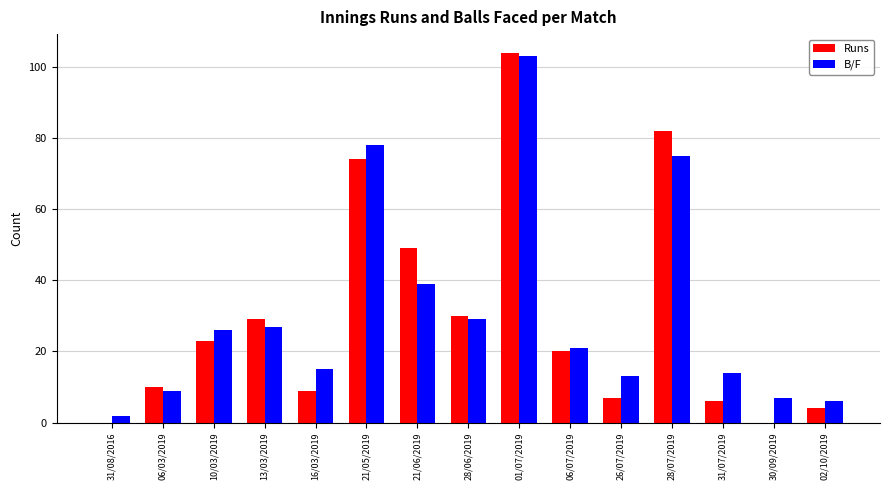

At which label does B/F reach its peak?

01/07/2019